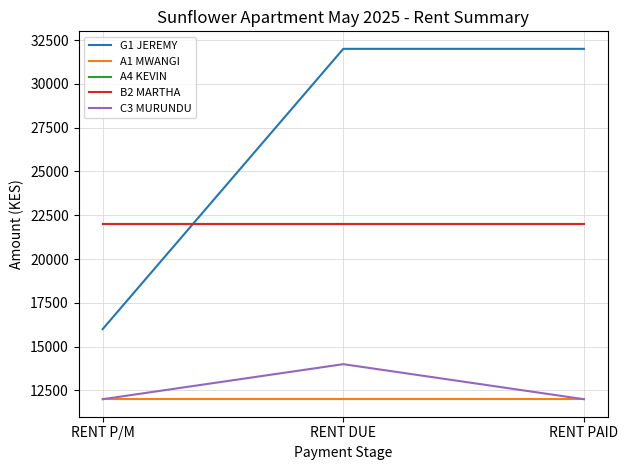

At which category does the chart reach its peak across all series?

RENT DUE